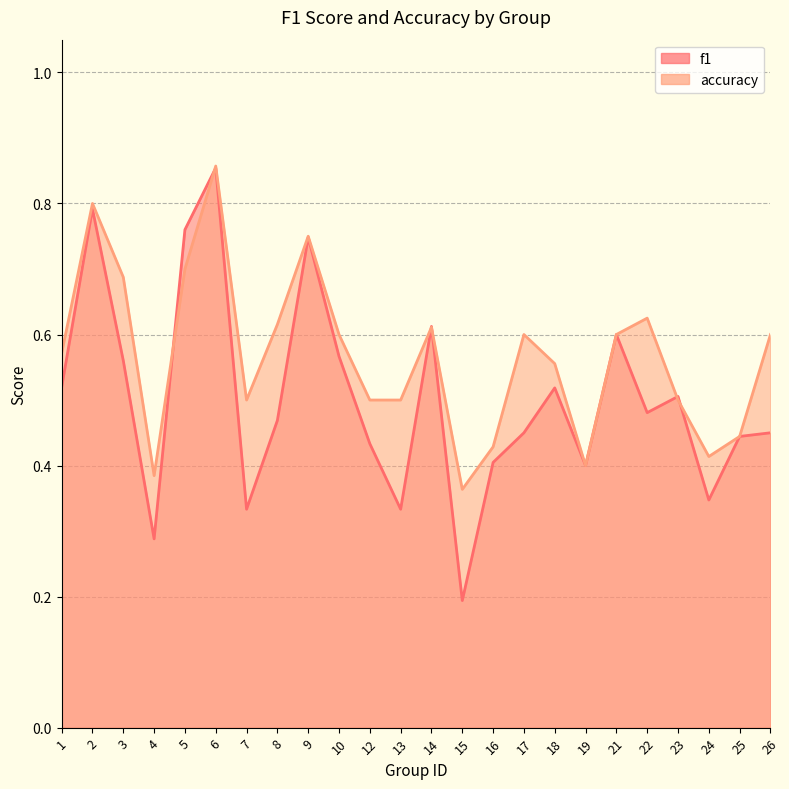

What is the total value across all series at 16?

0.8